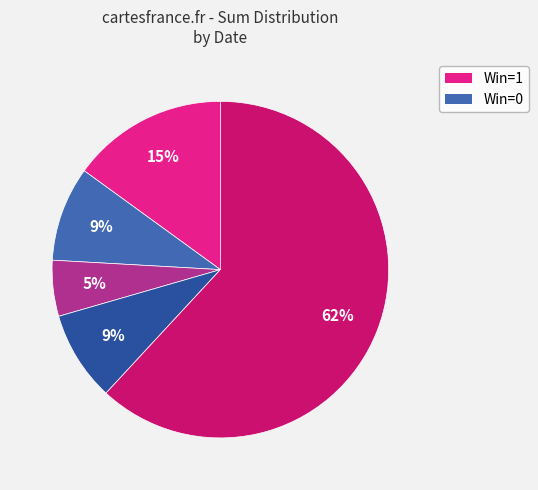

Which category has the smallest portion of the pie?

2022-06-15